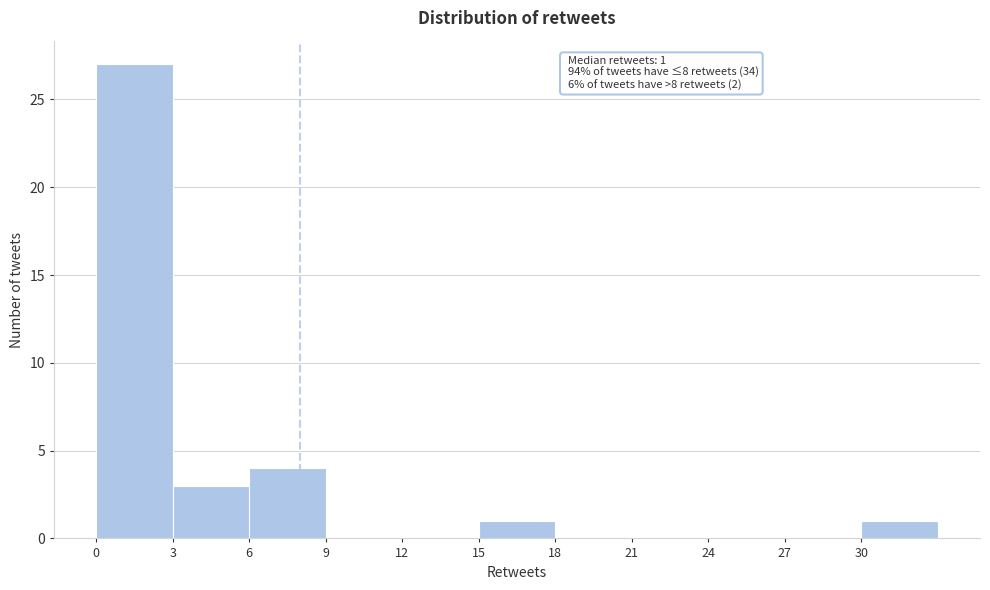

Over which range of the x-axis is the bar tallest?

0 to 3